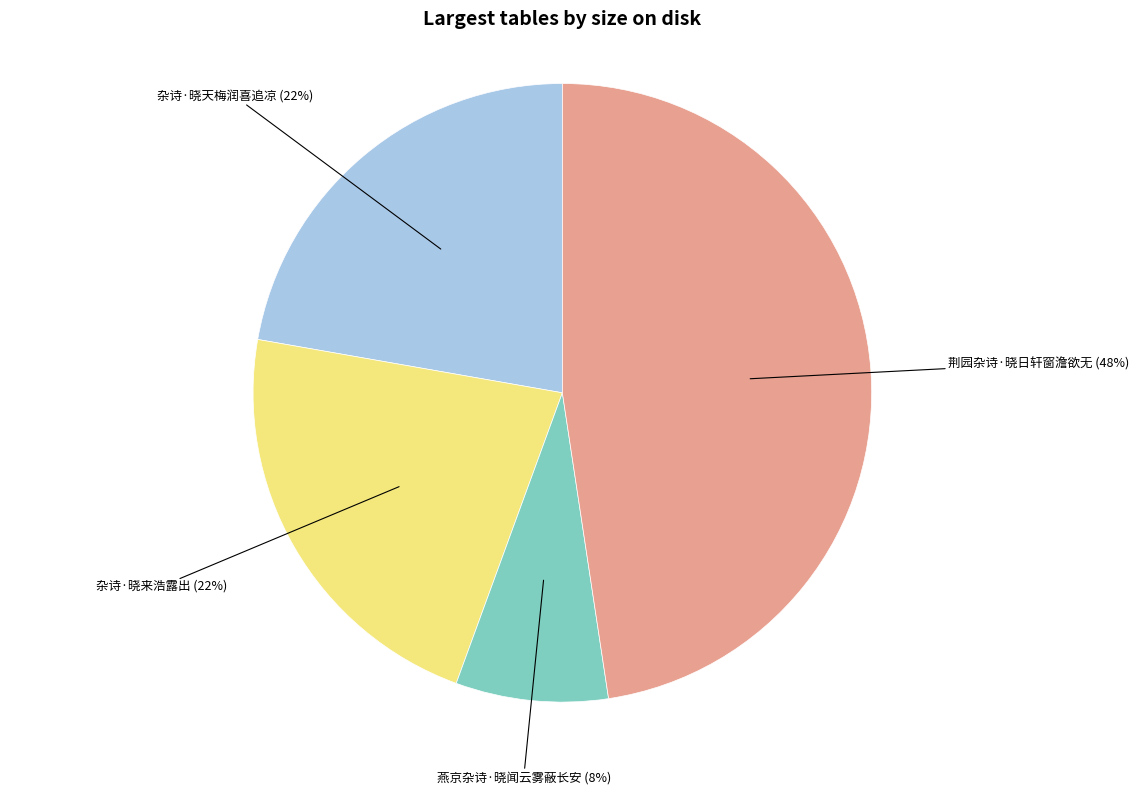

To the nearest percent, what is the combined percentage of 荆园杂诗·晓日轩窗澹欲无 and 杂诗·晓天梅润喜追凉?

70%